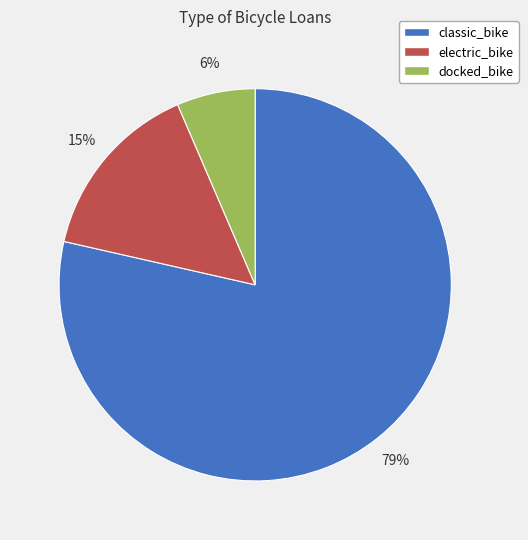

What percentage is the electric_bike slice, to the nearest percent?

15%